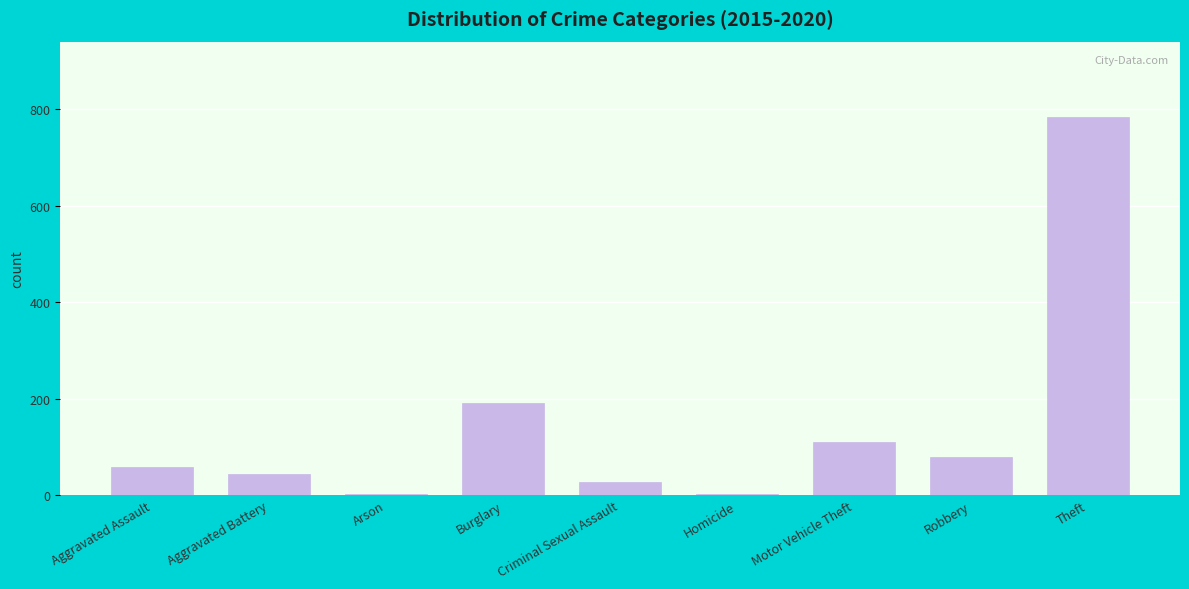

What is the sum of all values?

1295